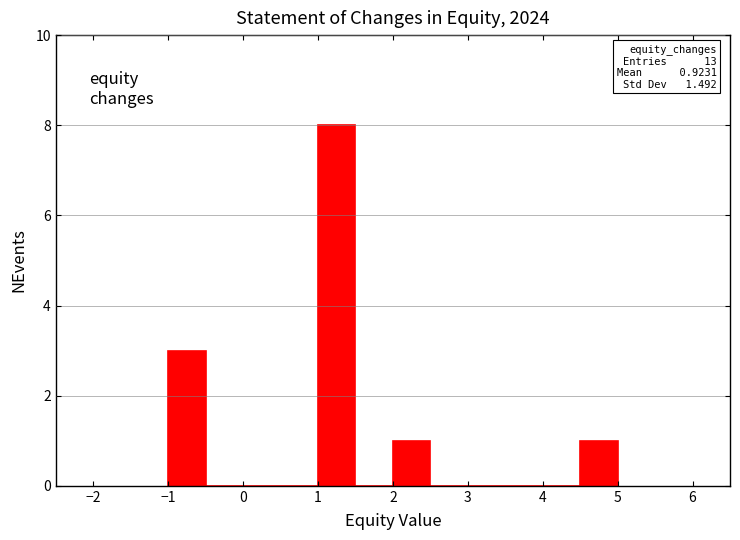

Over which range of the x-axis is the bar tallest?

1.0 to 1.5